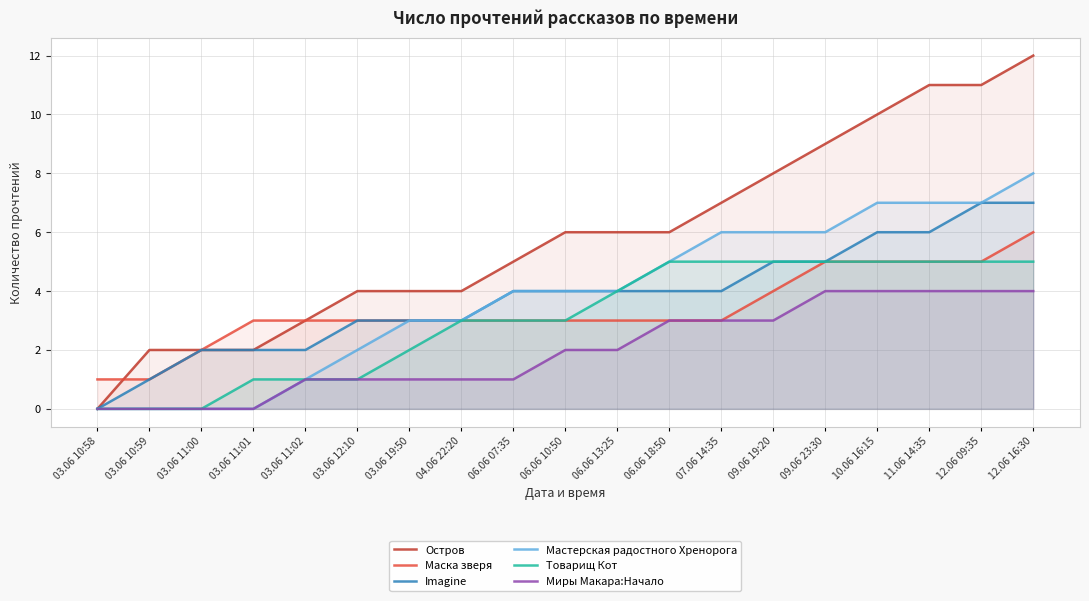

True or false: Товарищ Кот and Миры Макара:Начало intersect in this chart.

False